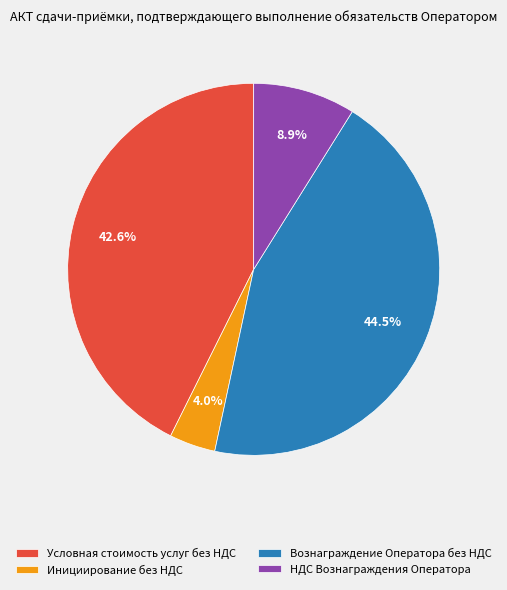

Approximately how many times larger is the value at НДС Вознаграждения Оператора compared to Условная стоимость услуг без НДС?

0.2